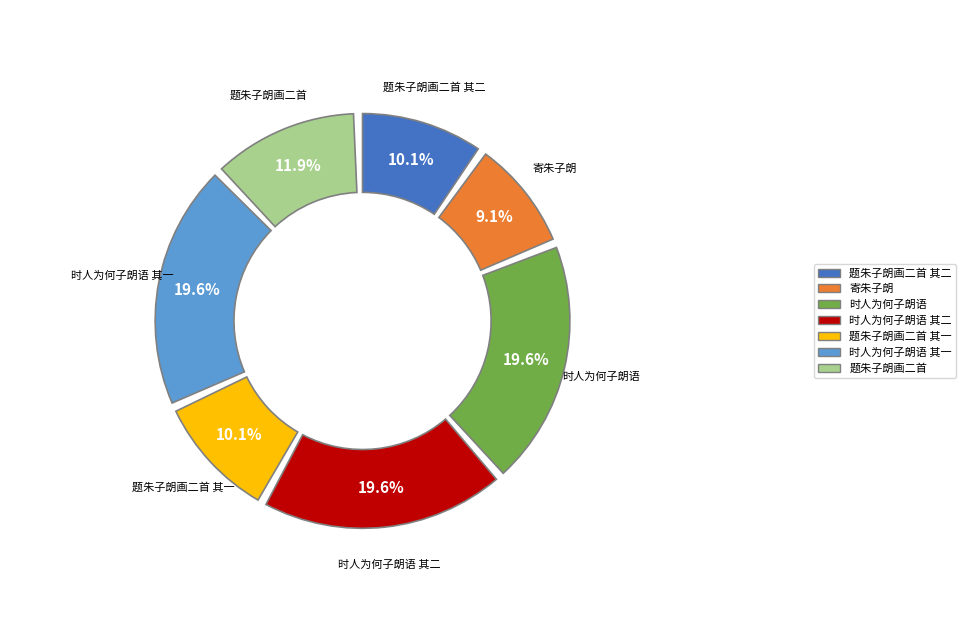

Combined, what portion of the pie is 题朱子朗画二首 其二 and 时人为何子朗语 其一?

29.7%